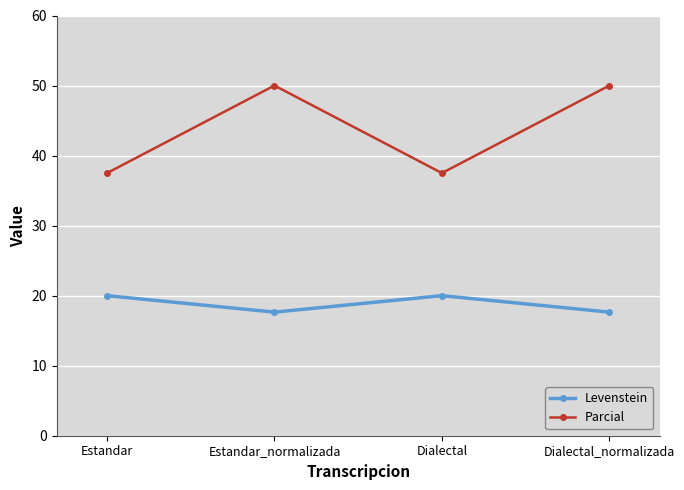

List the series in order of their peak value, highest first.

Parcial, Levenstein